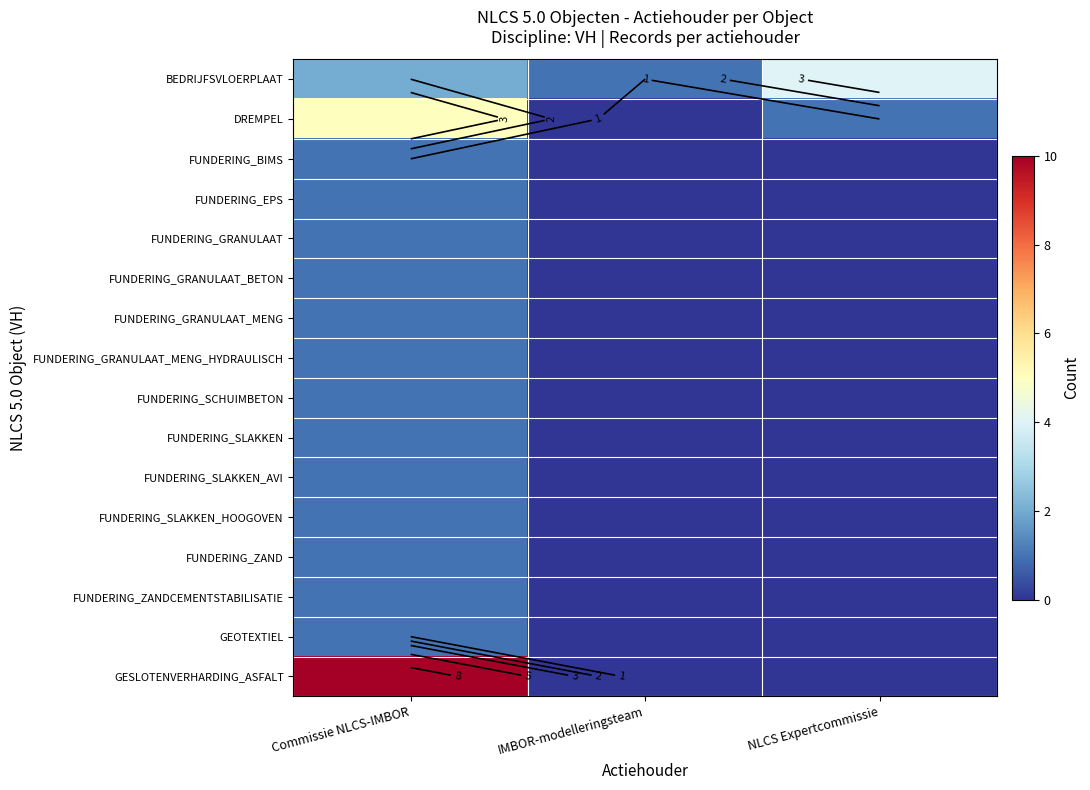

Which series has the largest range (max minus min)?

GESLOTENVERHARDING_ASFALT